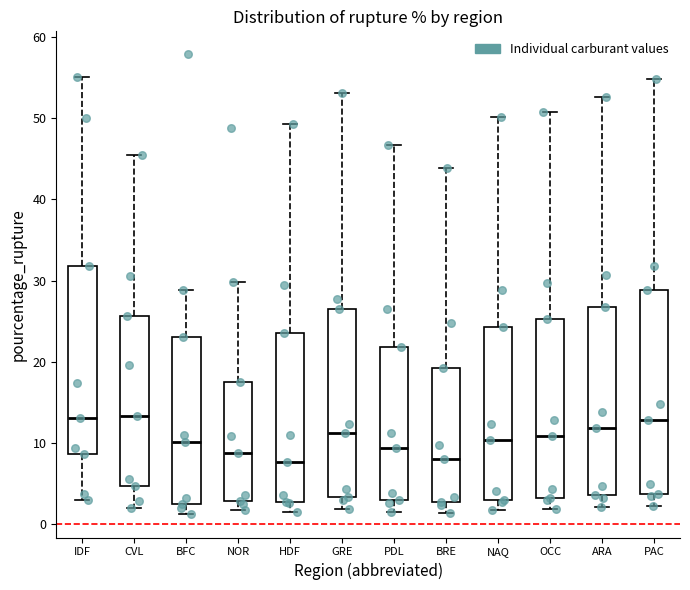

Reading left to right, read every box against the y-axis: the position of its median line, the range the box covers, and the ends of its whiskers. The values are not printed on the chart, so give them approximately, as read against the axis.

IDF: median 13, box 9 to 32, whiskers 3 to 55
CVL: median 13, box 5 to 26, whiskers 2 to 46
BFC: median 10, box 2 to 23, whiskers 1 to 29
NOR: median 9, box 3 to 18, whiskers 2 to 30
HDF: median 8, box 3 to 24, whiskers 2 to 49
GRE: median 11, box 3 to 27, whiskers 2 to 53
PDL: median 9, box 3 to 22, whiskers 2 to 47
BRE: median 8, box 3 to 19, whiskers 1 to 44
NAQ: median 10, box 3 to 24, whiskers 2 to 50
OCC: median 11, box 3 to 25, whiskers 2 to 51
ARA: median 12, box 4 to 27, whiskers 2 to 53
PAC: median 13, box 4 to 29, whiskers 2 to 55